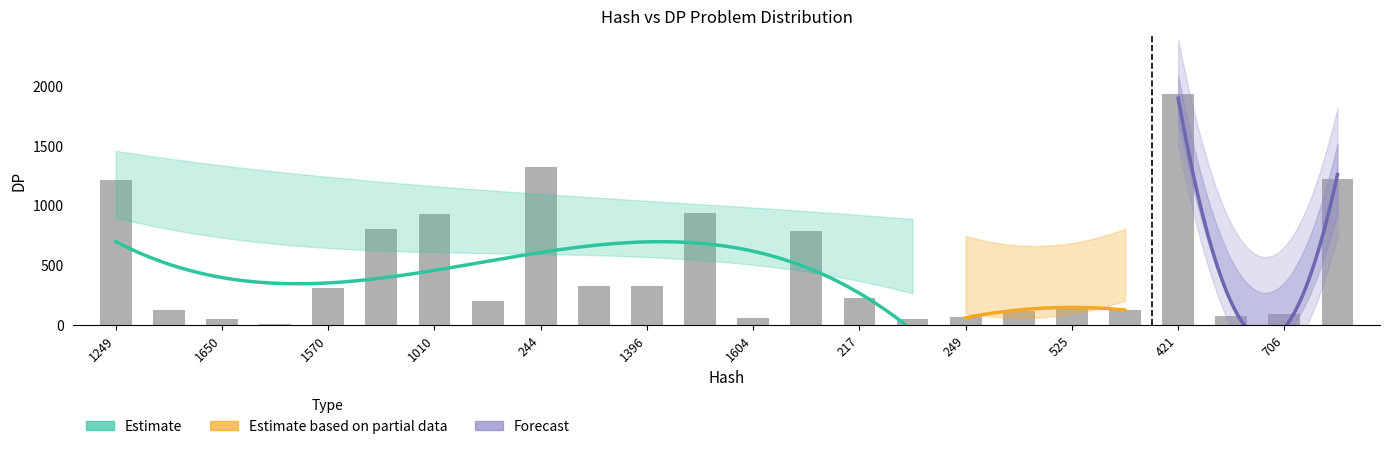

What is the sum of all values?

11420